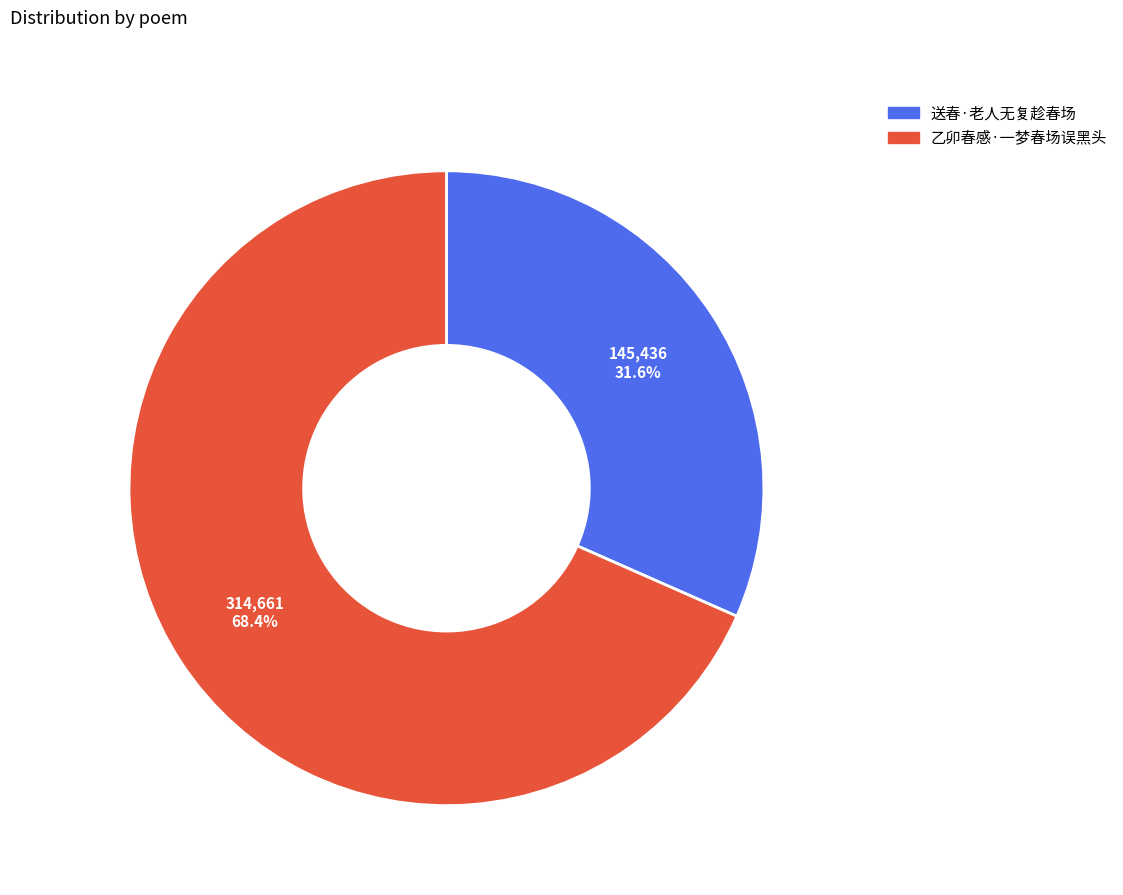

What is the largest slice in the pie chart?

乙卯春感·一梦春场误黑头